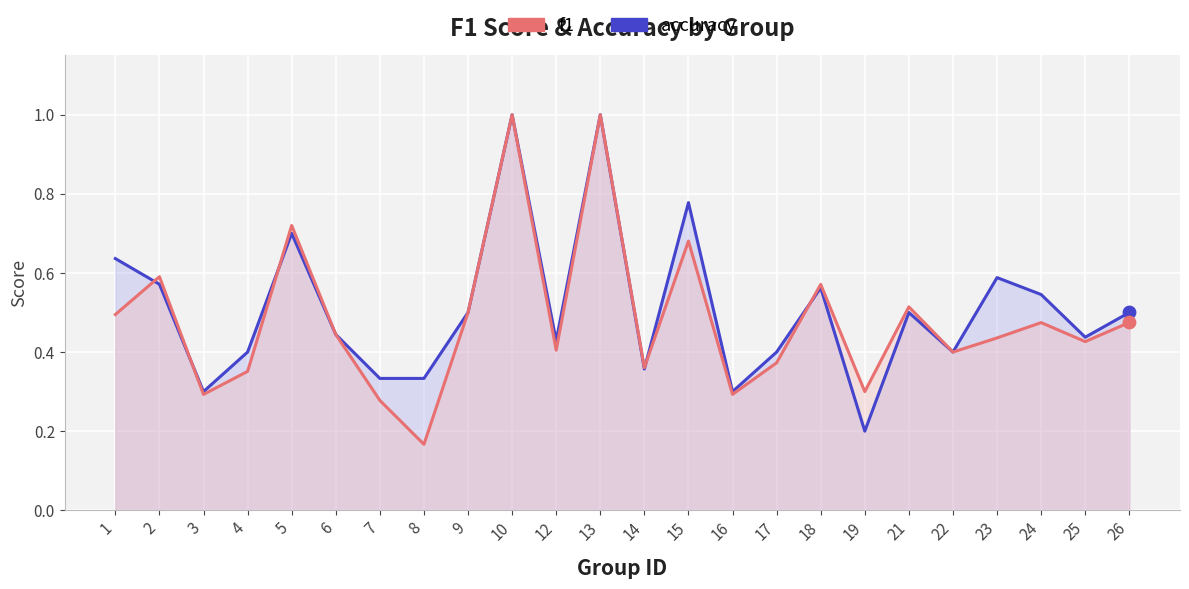

Which series reaches the maximum Y coordinate?

accuracy